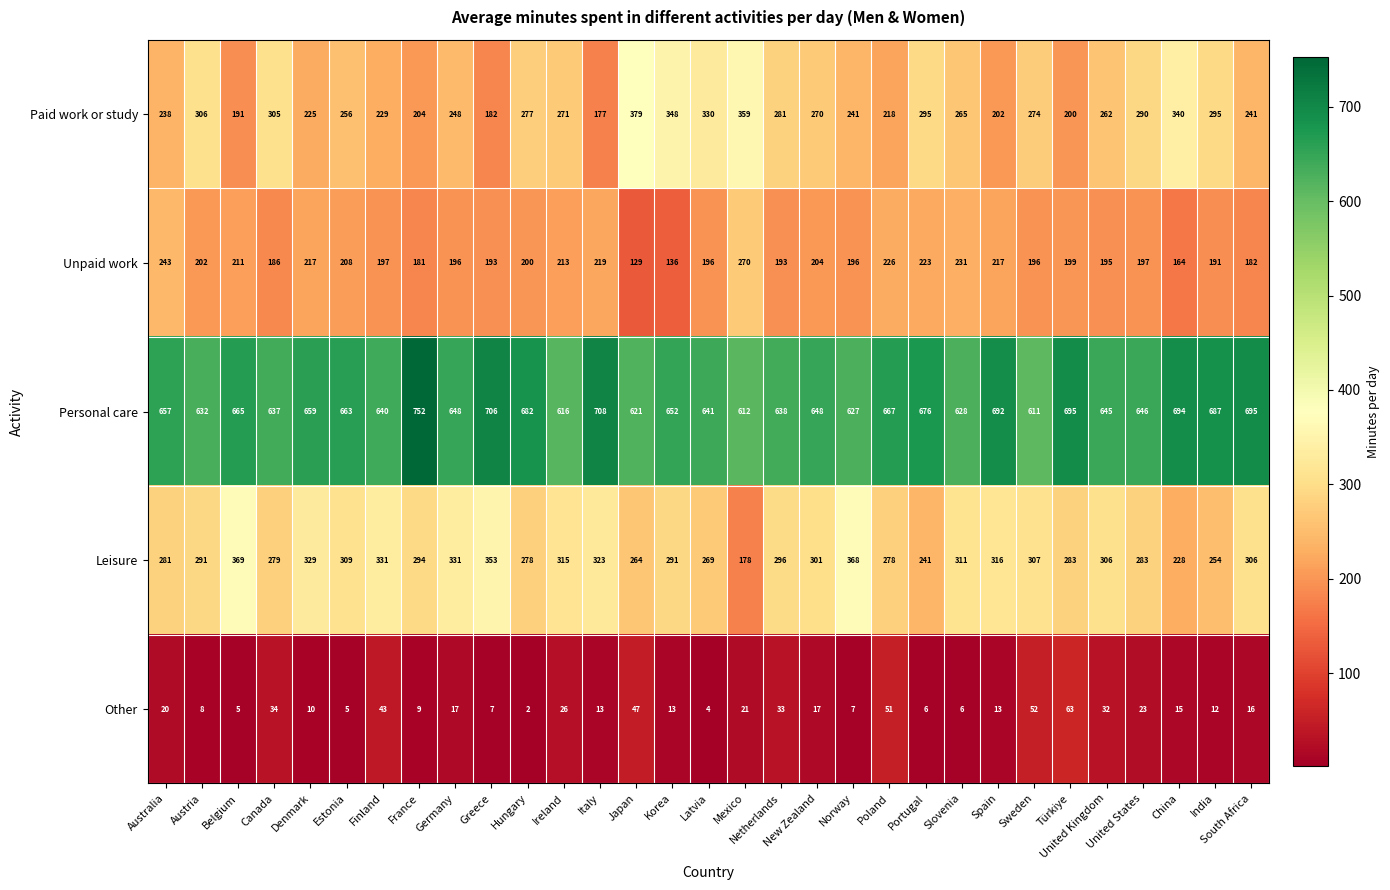

Is the value of Unpaid work at Türkiye greater than the value of Paid work or study at Portugal?

No